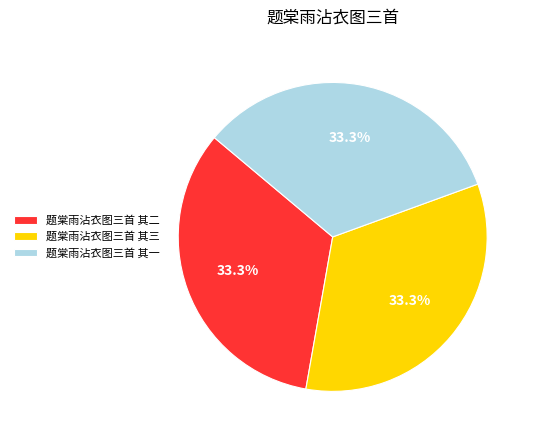

How many slices are in this pie chart?

3